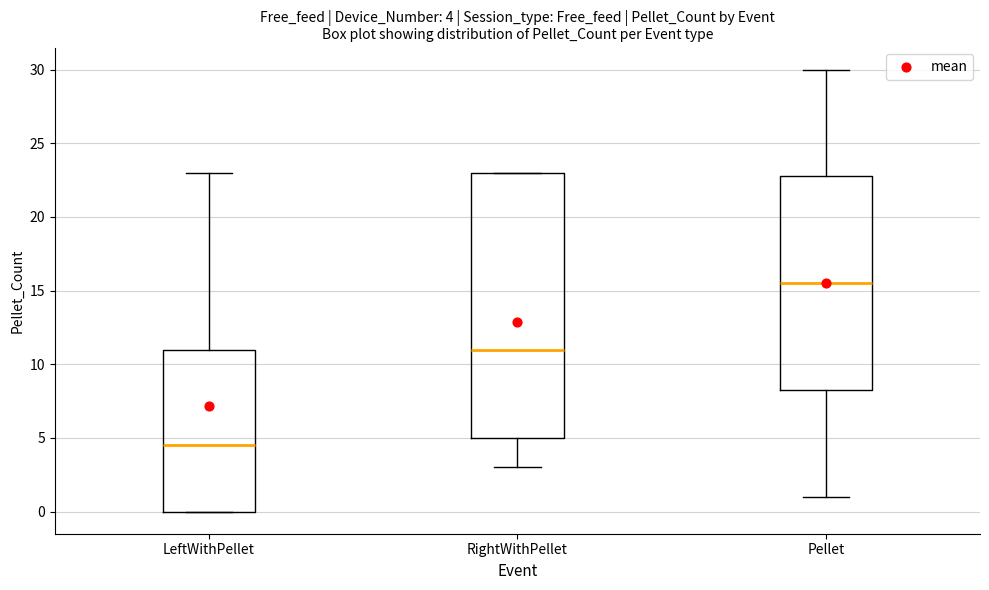

Comparing the boxes themselves (not the whiskers), which one is the tallest?

RightWithPellet